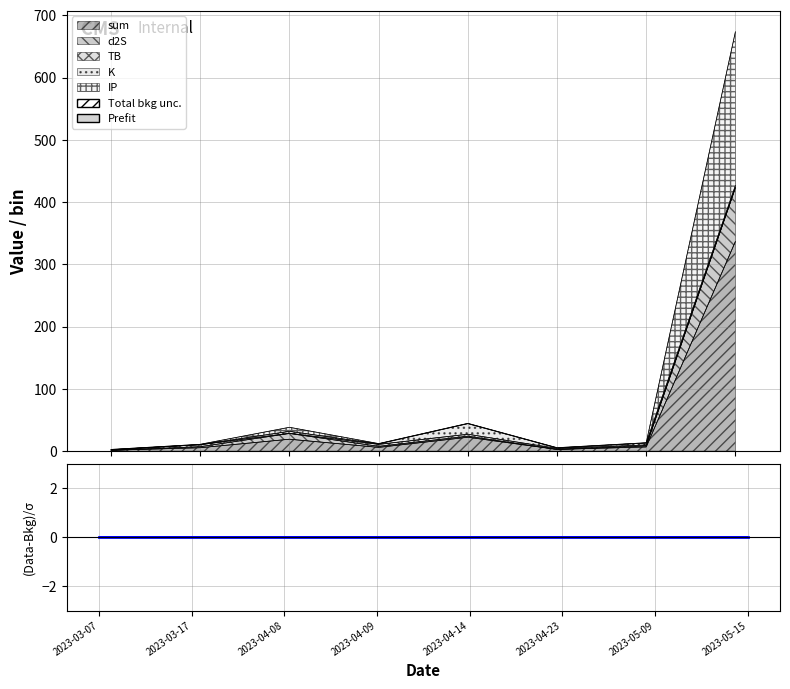

Rank the categories by IP value from highest to lowest.

2023-05-15, 2023-04-08, 2023-04-14, 2023-04-09, 2023-03-17, 2023-05-09, 2023-04-23, 2023-03-07